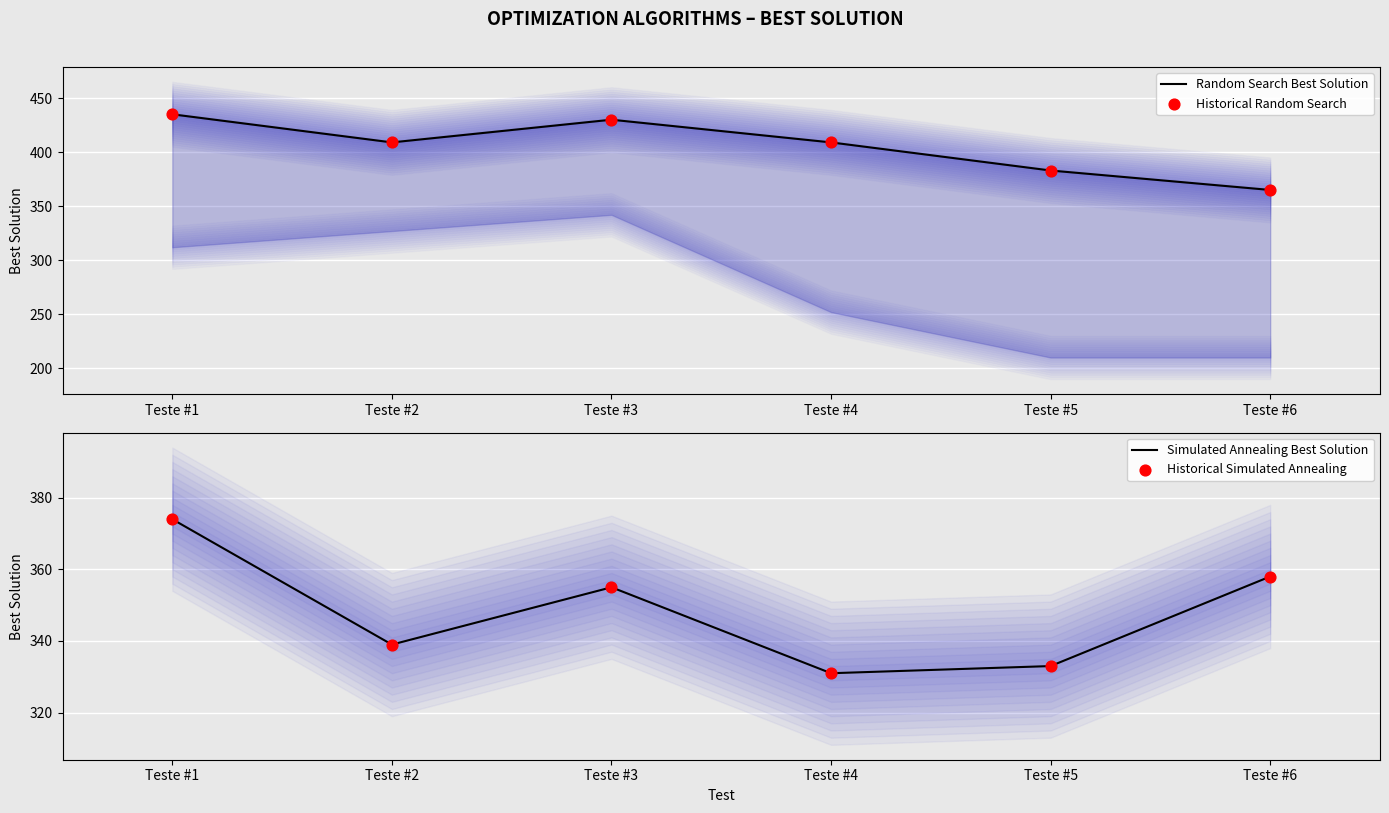

True or false: Simulated Annealing Best Solution has a value of 486 at Teste #4.

False